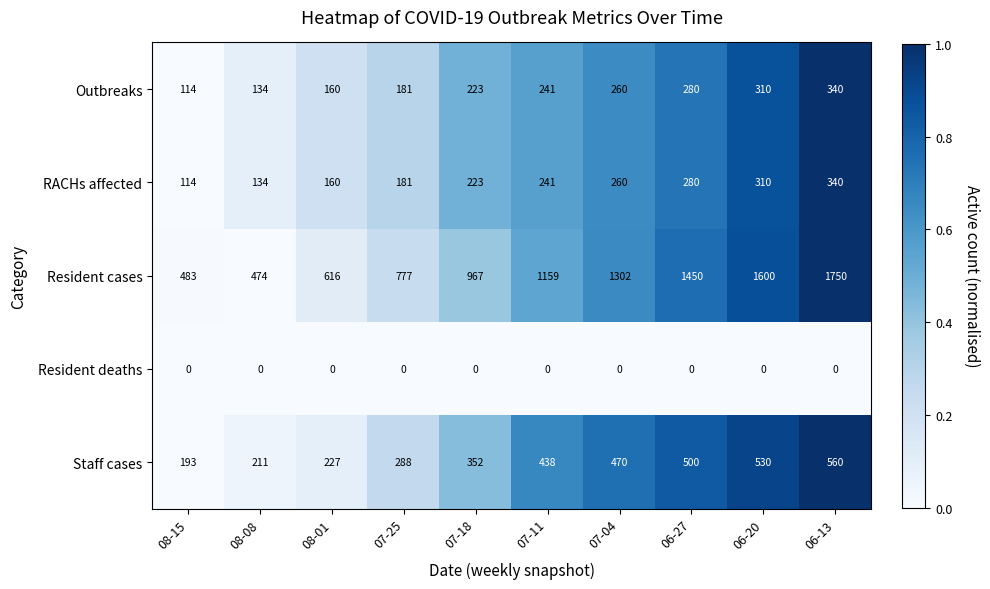

What is the difference between the second highest and second lowest values in the Resident cases series?

1117